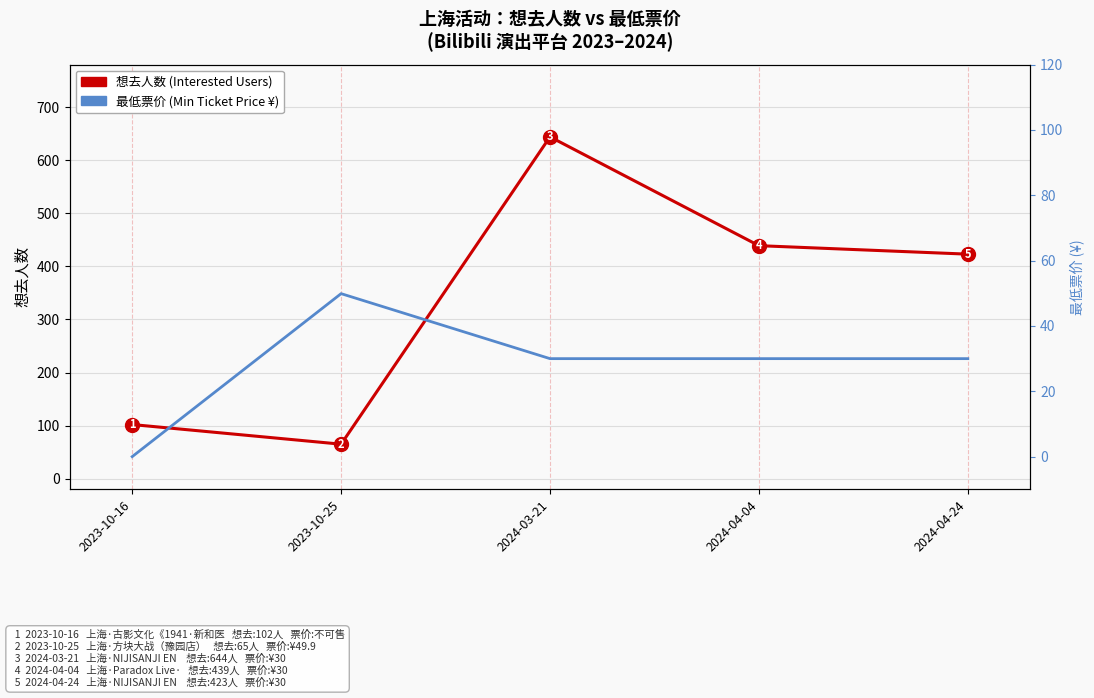

Count the number of data series in this chart.

2